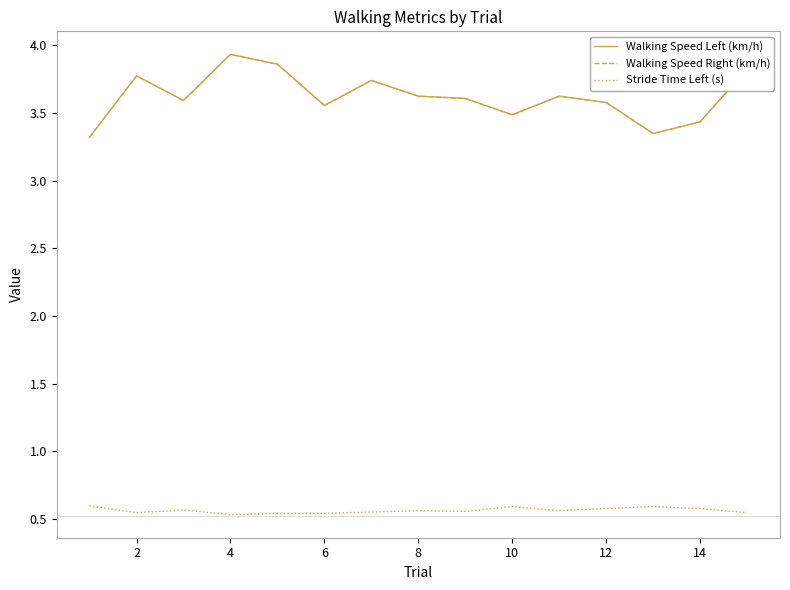

Does the chart have visible grid lines?

No